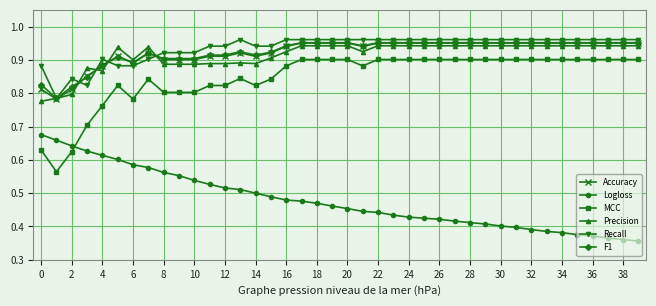

Count the Precision values in the range 0 to 1.

40